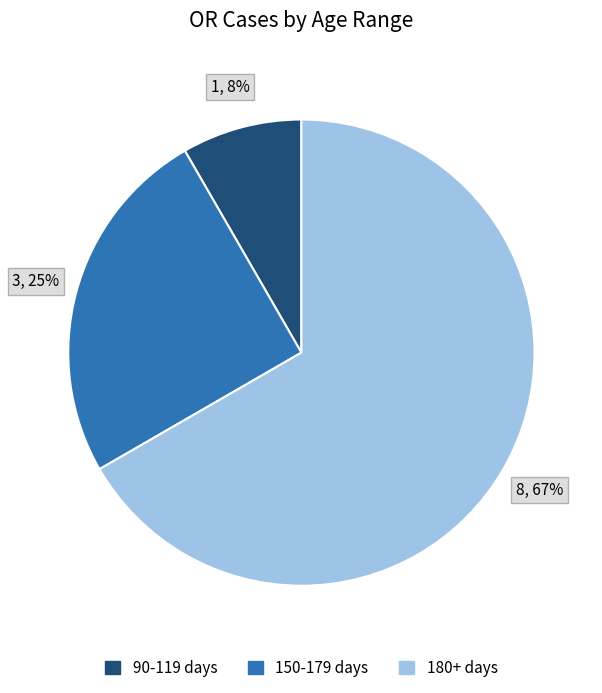

Is it true that 150-179 days is 11% of the pie?

False